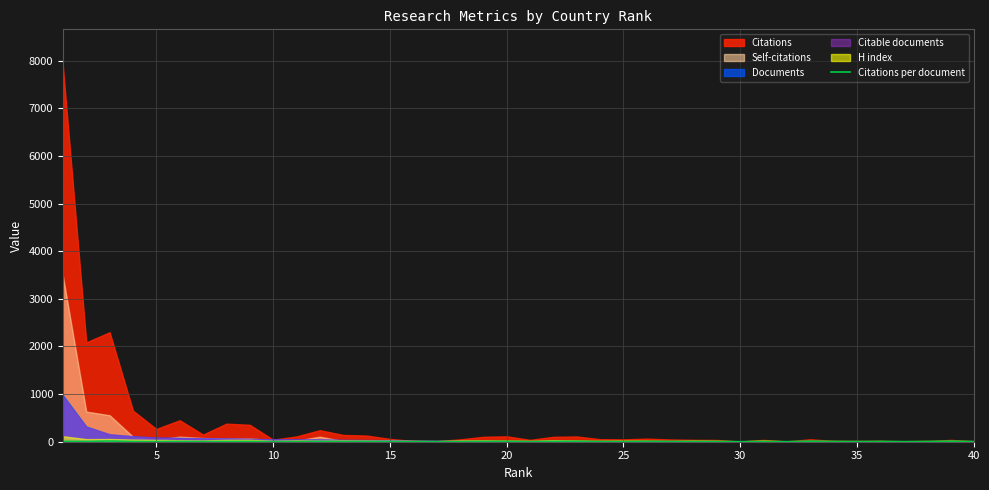

Where is the first local minimum?

5